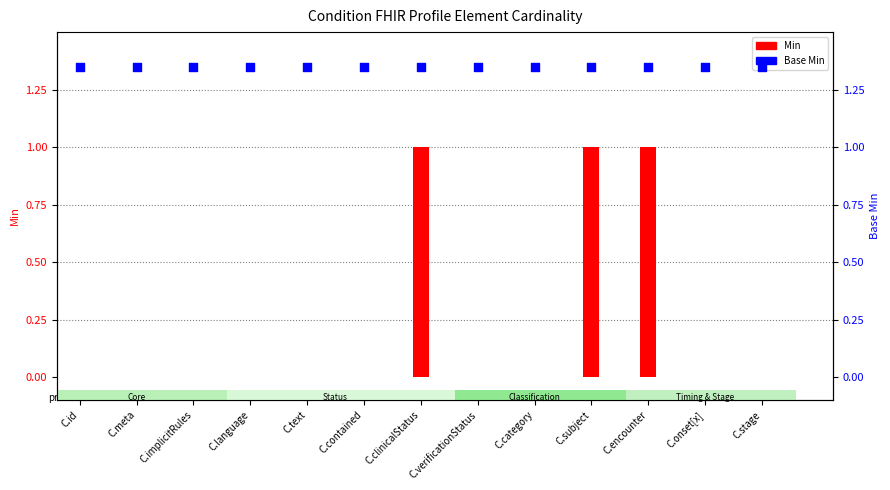

Is the value of Base Min at C.verificationStatus greater than the value of Min at C.verificationStatus?

Yes